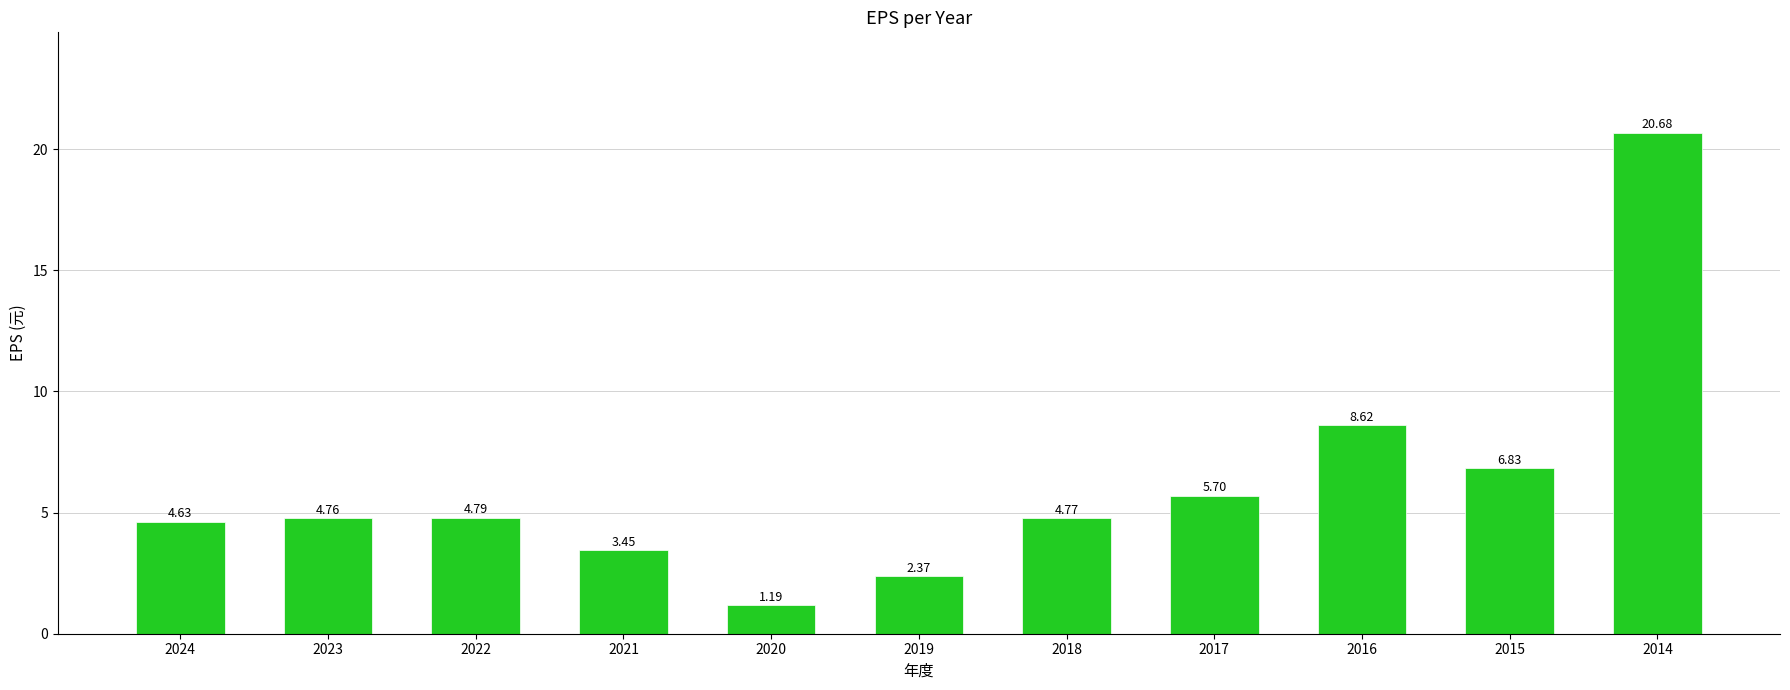

What is the difference between the maximum and second lowest values?

18.3